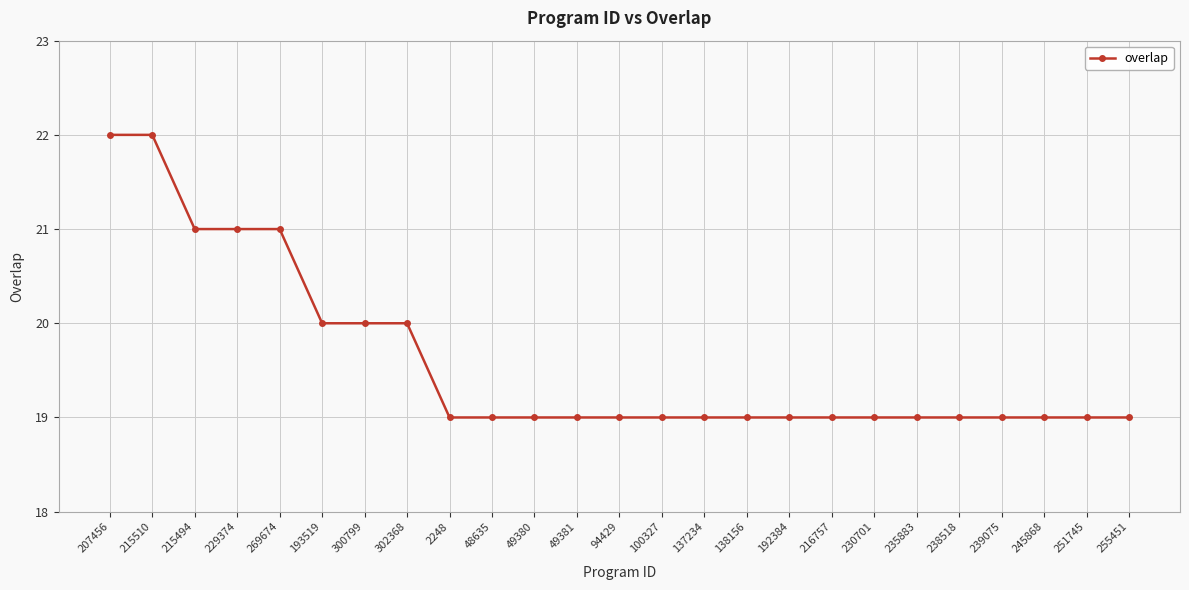

Does the chart have visible grid lines?

Yes